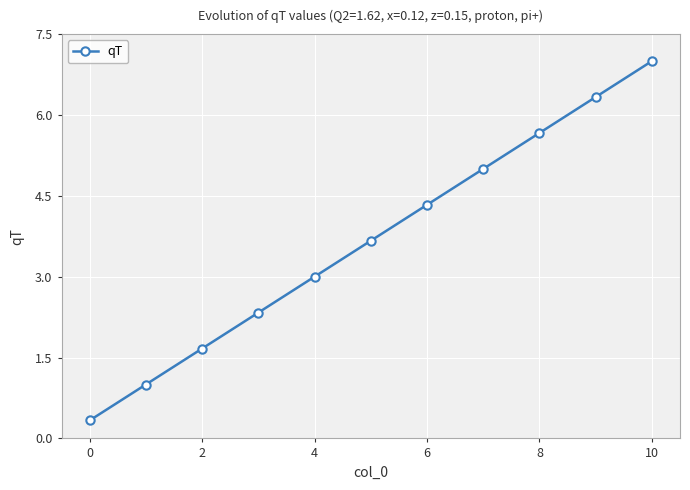

What is the maximum value shown in the chart?

7.0